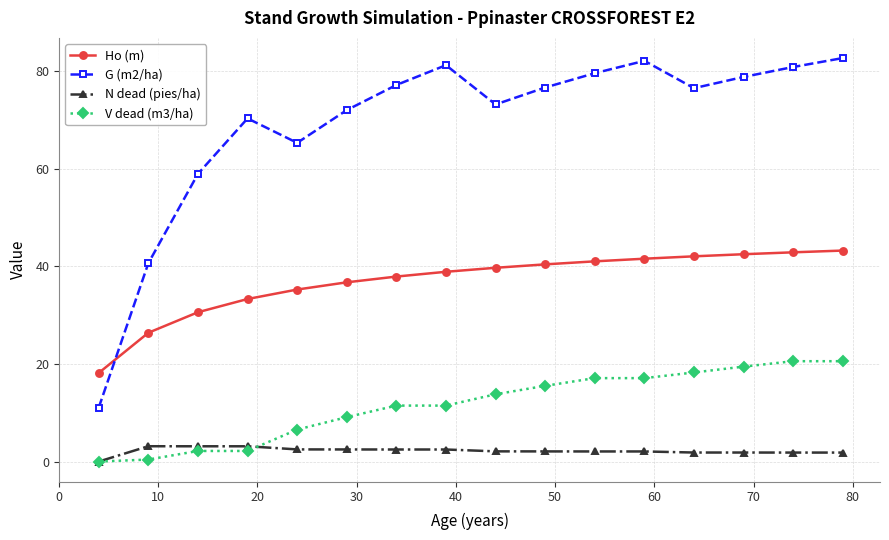

In G (m2/ha), how many points are higher than both neighbors (excluding endpoints)?

3